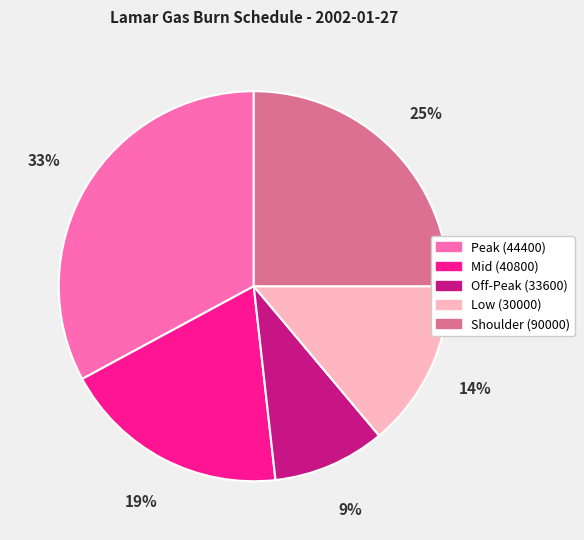

How many slices are in this pie chart?

5